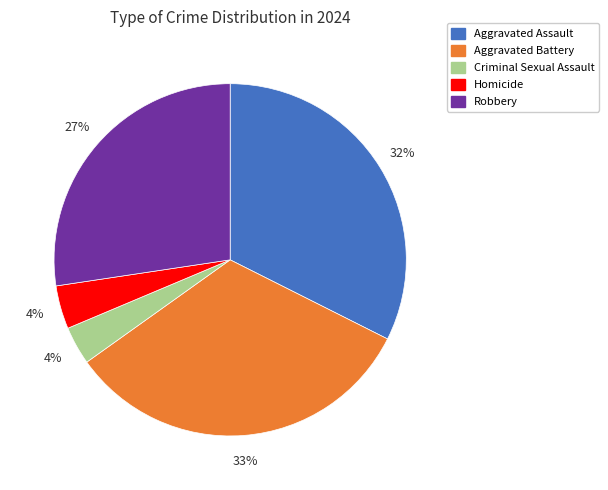

How many slices are in this pie chart?

5